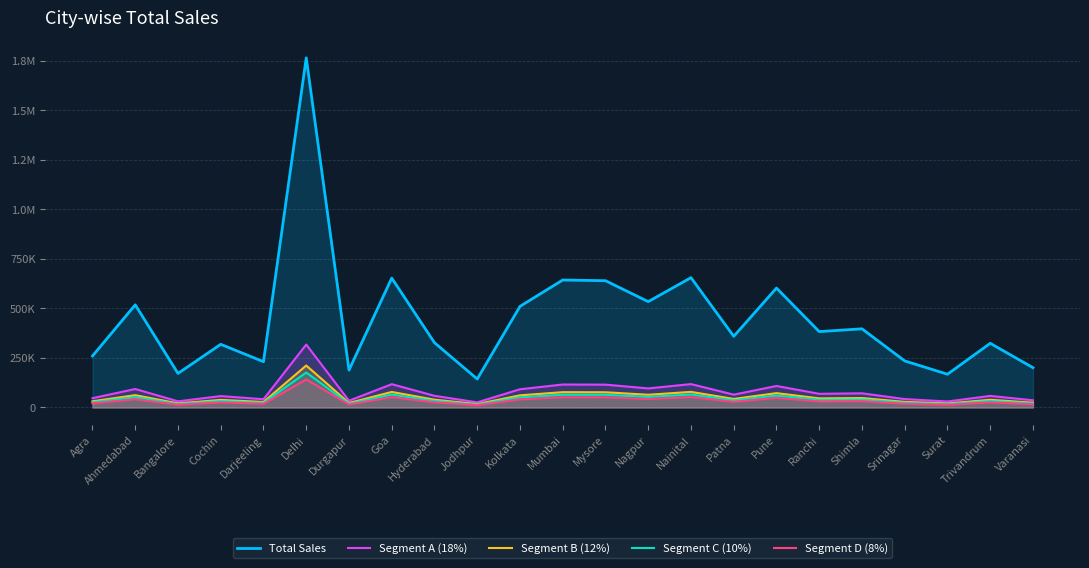

Which category has the lowest value across all series?

Jodhpur